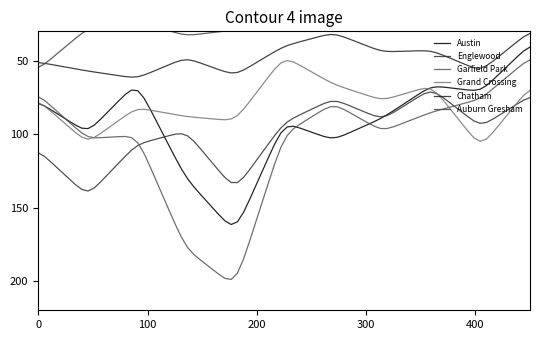

What is the smallest value displayed?

11